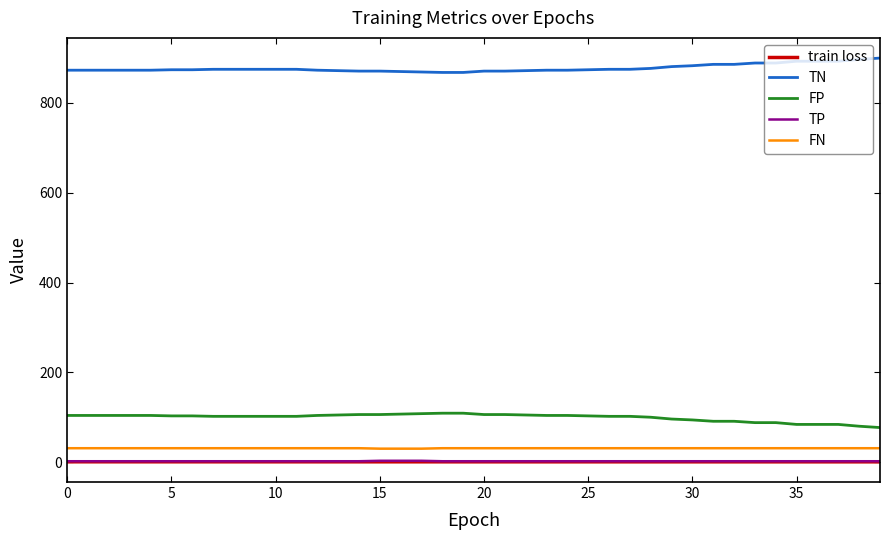

True or false: train loss and TN cross at least once.

False